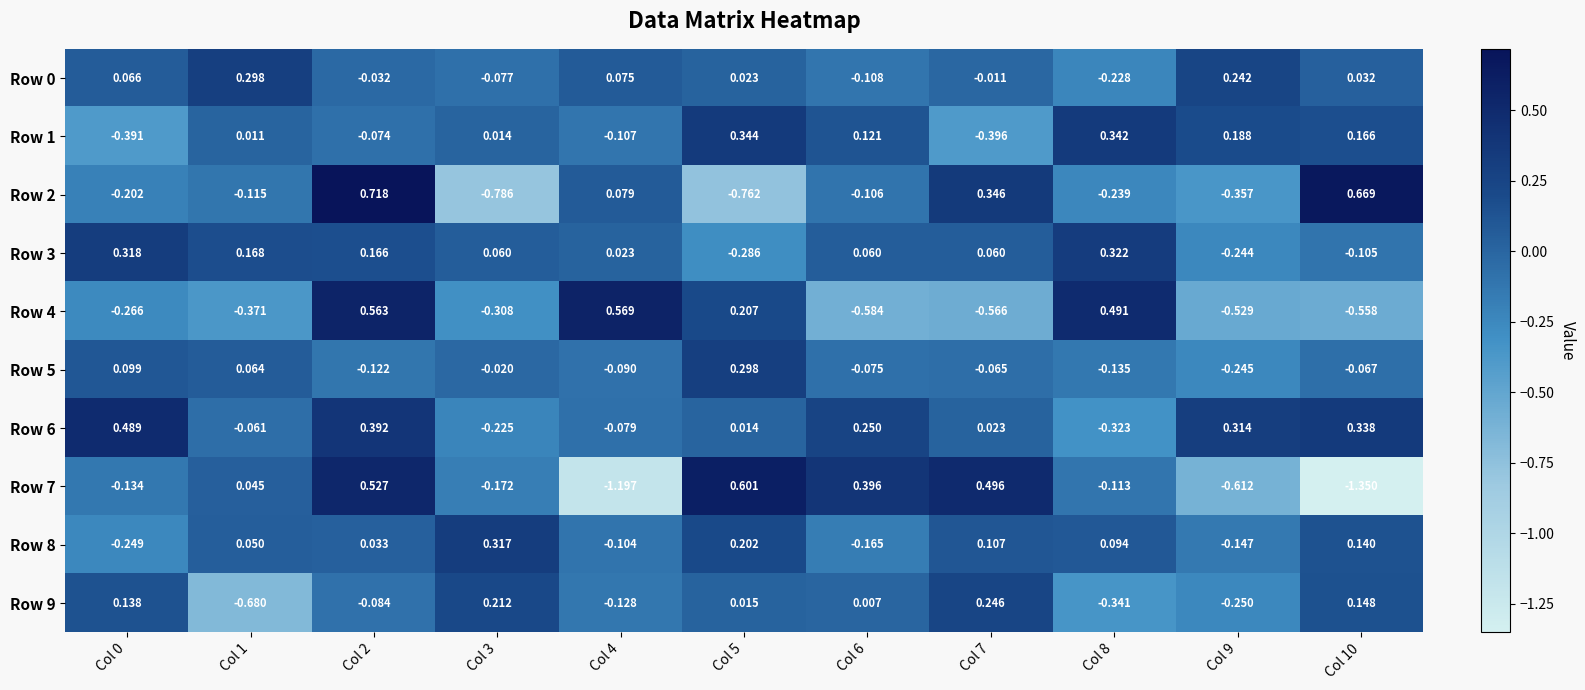

Is the value of Row 6 at Col 7 greater than the value of Row 8 at Col 3?

No